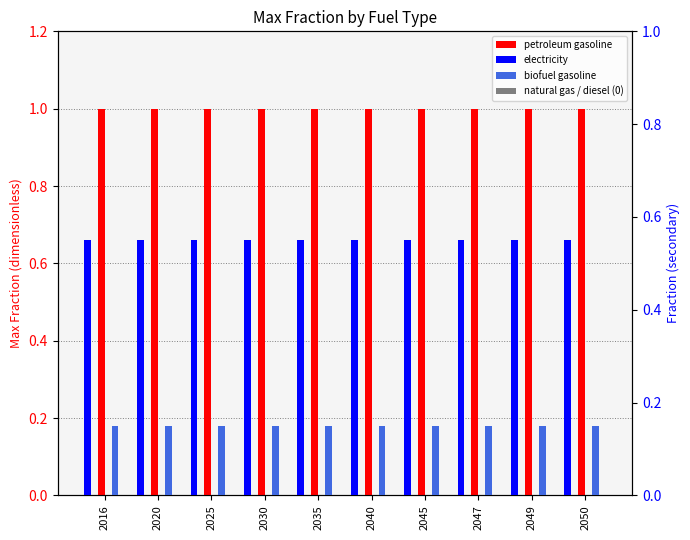

What is the spread (max minus min) of values at 2020?

1.0